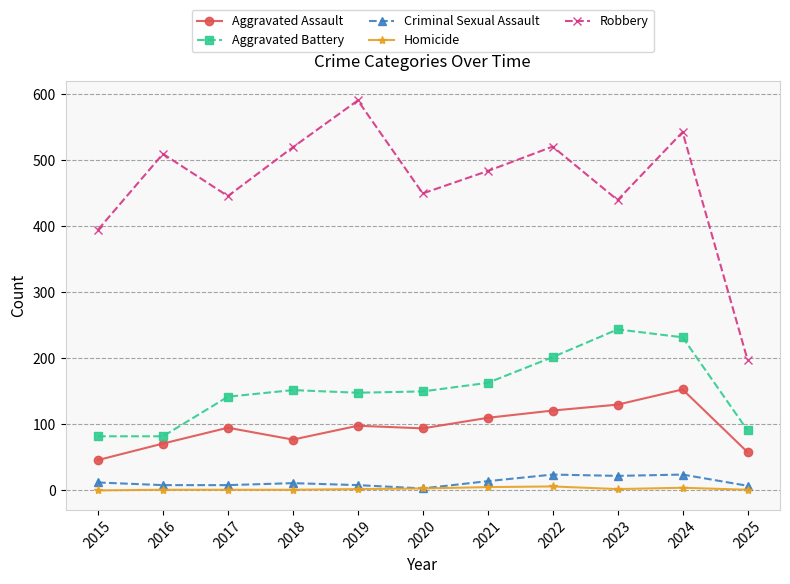

What is the approximate value of Aggravated Assault at 2024, to the nearest 10?

150